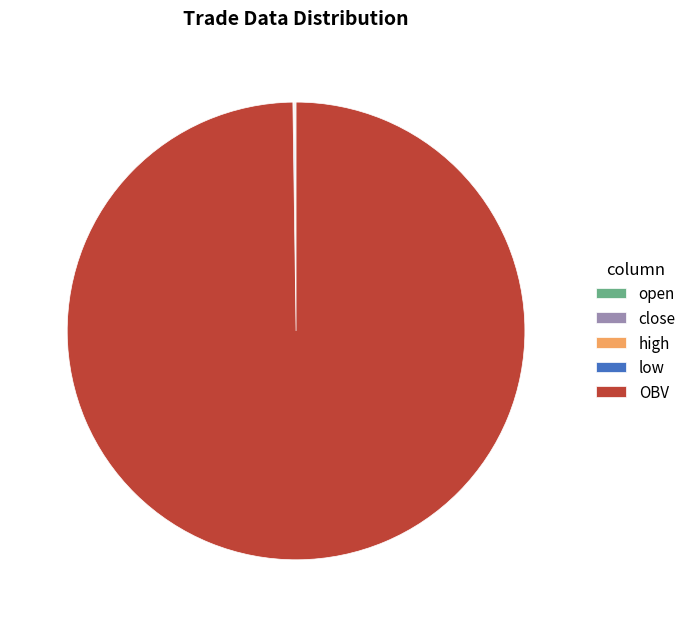

True or false: OBV accounts for 100% of the total.

True